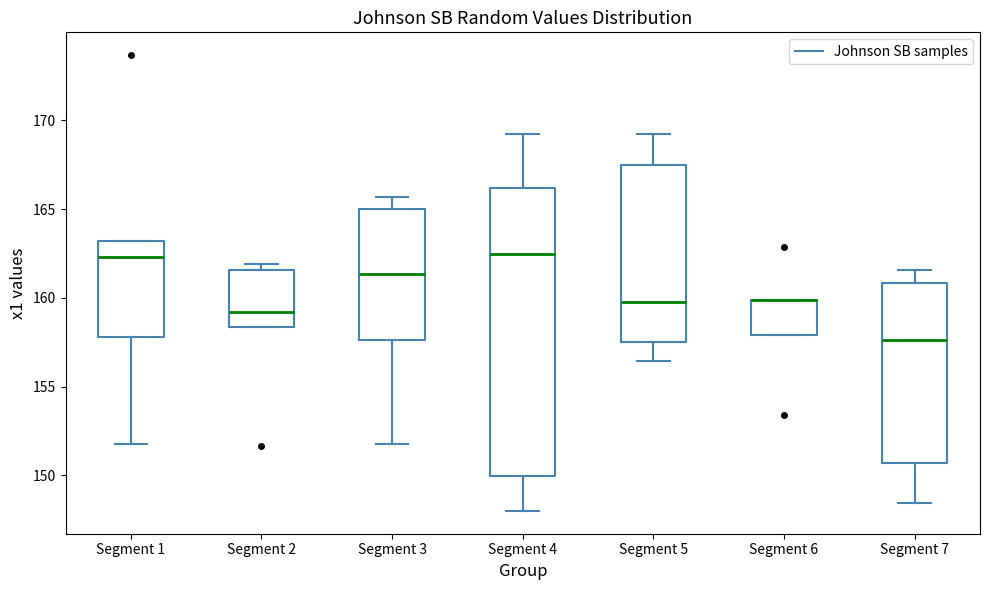

Reading left to right, transcribe this box plot: for each box, give where its median line is, the range the box spans, and where its two whiskers end, as read against the y-axis. The values are not printed on the chart, so give them approximately, as read against the axis.

Segment 1: median 162.5, box 158.0 to 163.0, whiskers 152.0 to 163.0
Segment 2: median 159.0, box 158.5 to 161.5, whiskers 158.5 to 162.0
Segment 3: median 161.5, box 157.5 to 165.0, whiskers 152.0 to 165.5
Segment 4: median 162.5, box 150.0 to 166.0, whiskers 148.0 to 169.0
Segment 5: median 160.0, box 157.5 to 167.5, whiskers 156.5 to 169.0
Segment 6: median 160.0 (drawn on the box's upper edge), box 158.0 to 160.0, whiskers 158.0 to 160.0
Segment 7: median 157.5, box 150.5 to 161.0, whiskers 148.5 to 161.5